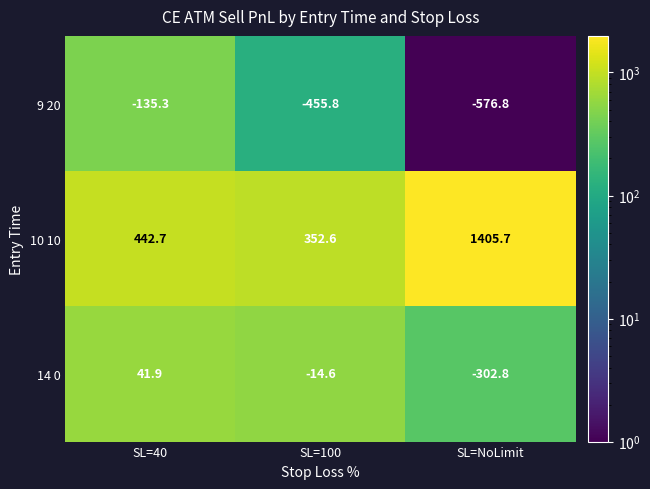

How many data points in 9 20 are less than -455?

2